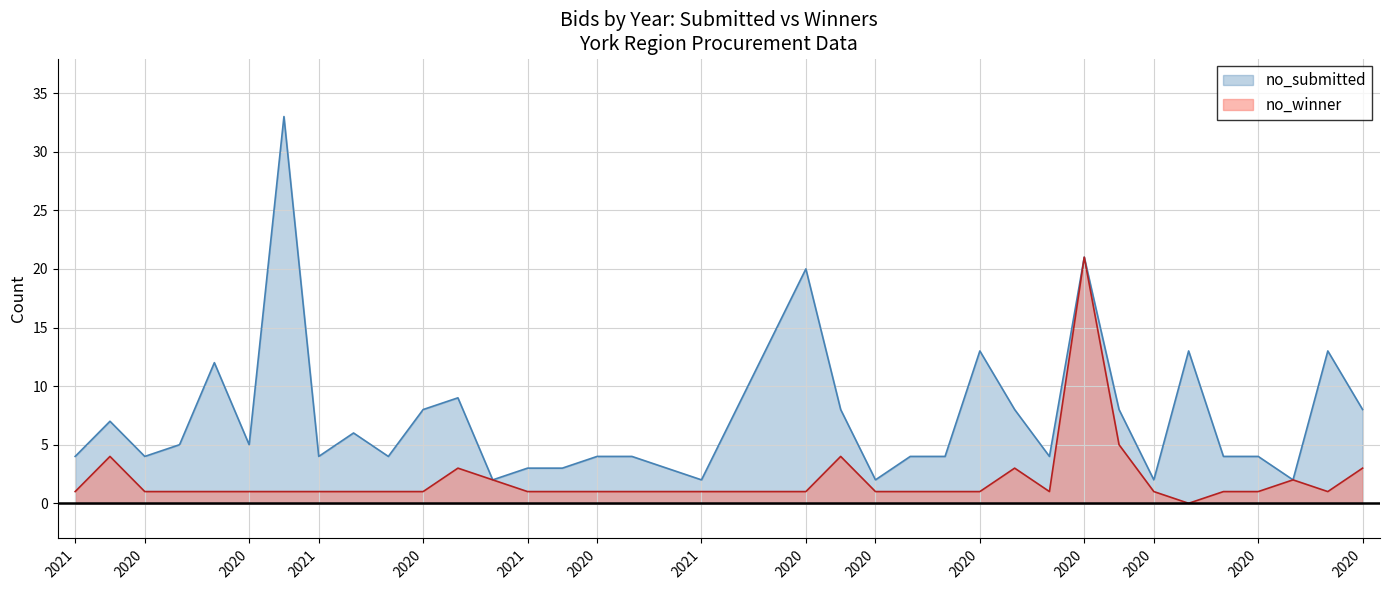

Does the chart display data point markers on the line(s)?

No